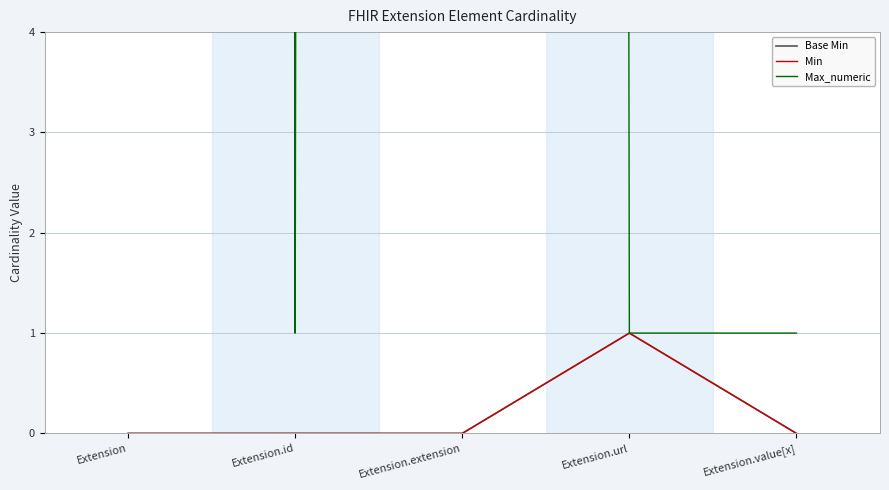

How many Max_numeric values are between 1 and 999?

5